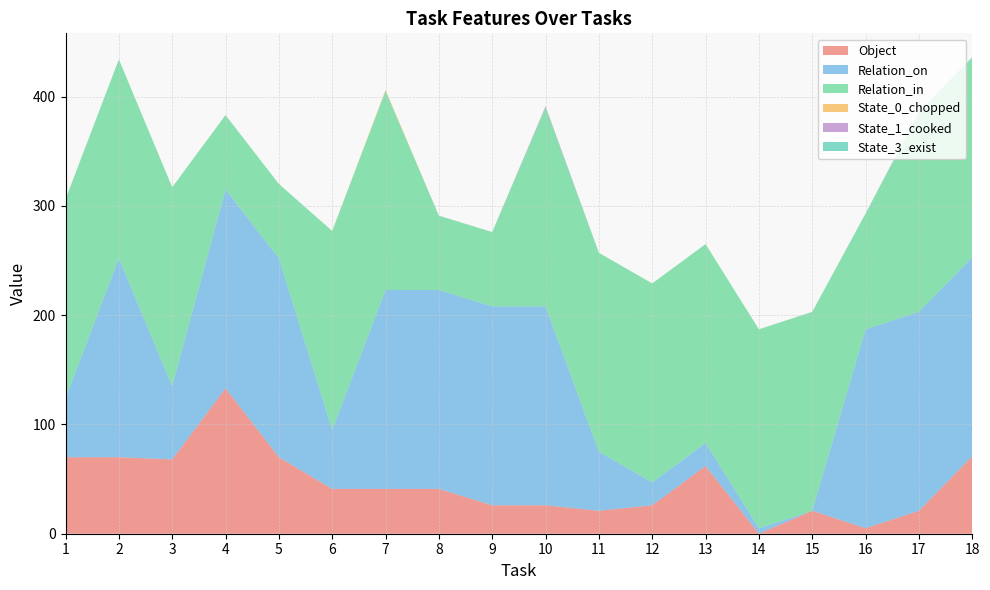

Reading right to left, transcribe all the data shown in this chart.

Object: 18=71	17=21	16=5	15=21	14=0	13=62	12=26	11=21	10=26	9=26	8=41	7=41	6=41	5=70	4=133	3=68	2=70	1=70
Relation_on: 18=182	17=182	16=182	15=0	14=5	13=21	12=21	11=54	10=182	9=182	8=182	7=182	6=54	5=182	4=182	3=67	2=182	1=54
Relation_in: 18=182	17=182	16=106	15=182	14=182	13=182	12=182	11=182	10=182	9=68	8=68	7=182	6=182	5=68	4=68	3=182	2=182	1=182
State_0_chopped: 18=0	17=0	16=0	15=0	14=0	13=0	12=0	11=0	10=0	9=0	8=0	7=1	6=0	5=0	4=0	3=0	2=0	1=0
State_1_cooked: 18=0	17=1	16=0	15=0	14=0	13=0	12=0	11=0	10=1	9=0	8=0	7=0	6=0	5=0	4=0	3=0	2=0	1=0
State_3_exist: 18=1	17=0	16=0	15=0	14=0	13=0	12=0	11=0	10=0	9=0	8=0	7=0	6=0	5=0	4=0	3=0	2=0	1=0